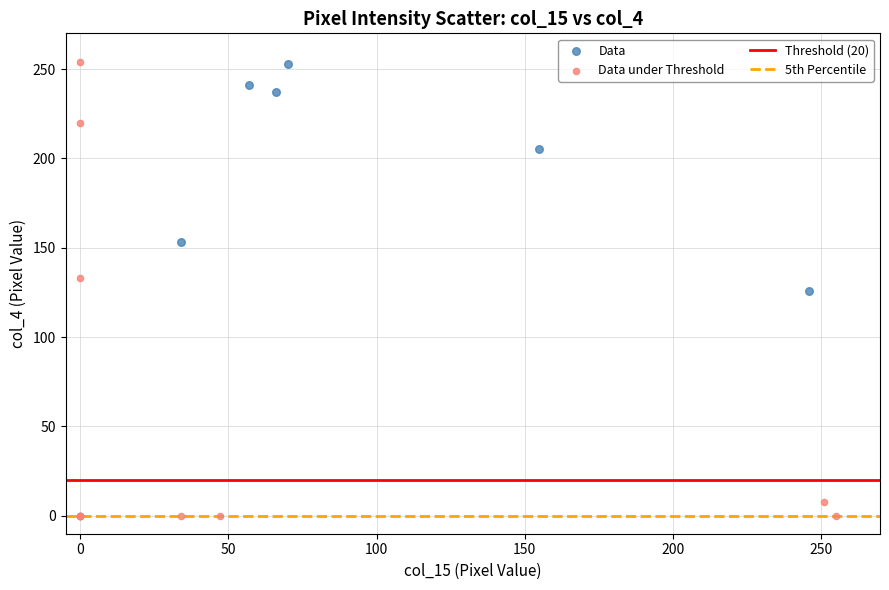

Which series contains the lowest Y value?

Data under Threshold